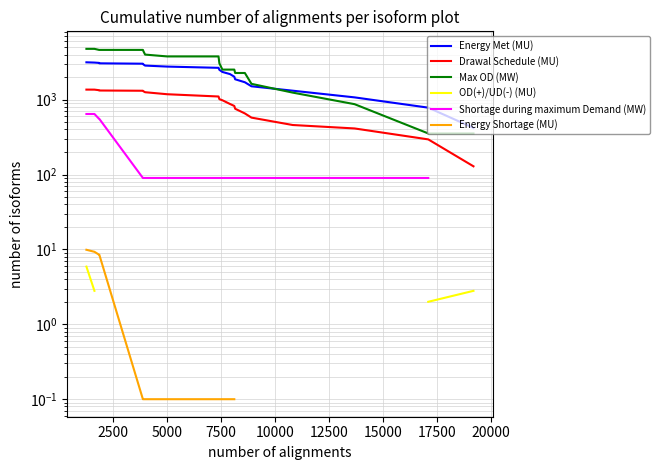

True or false: OD(+)/UD(-) (MU) has more than 1 points higher than both neighbors.

False